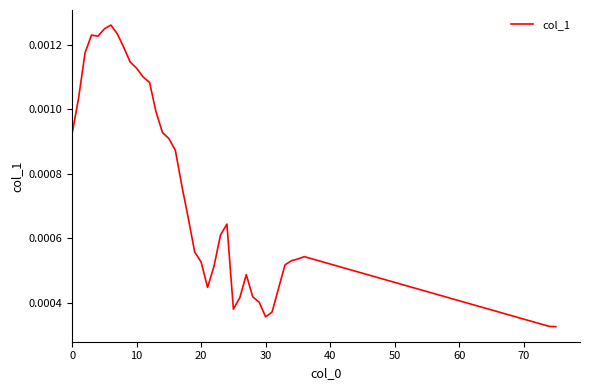

How many interior local valleys (lower than both neighbors) does the data have?

4